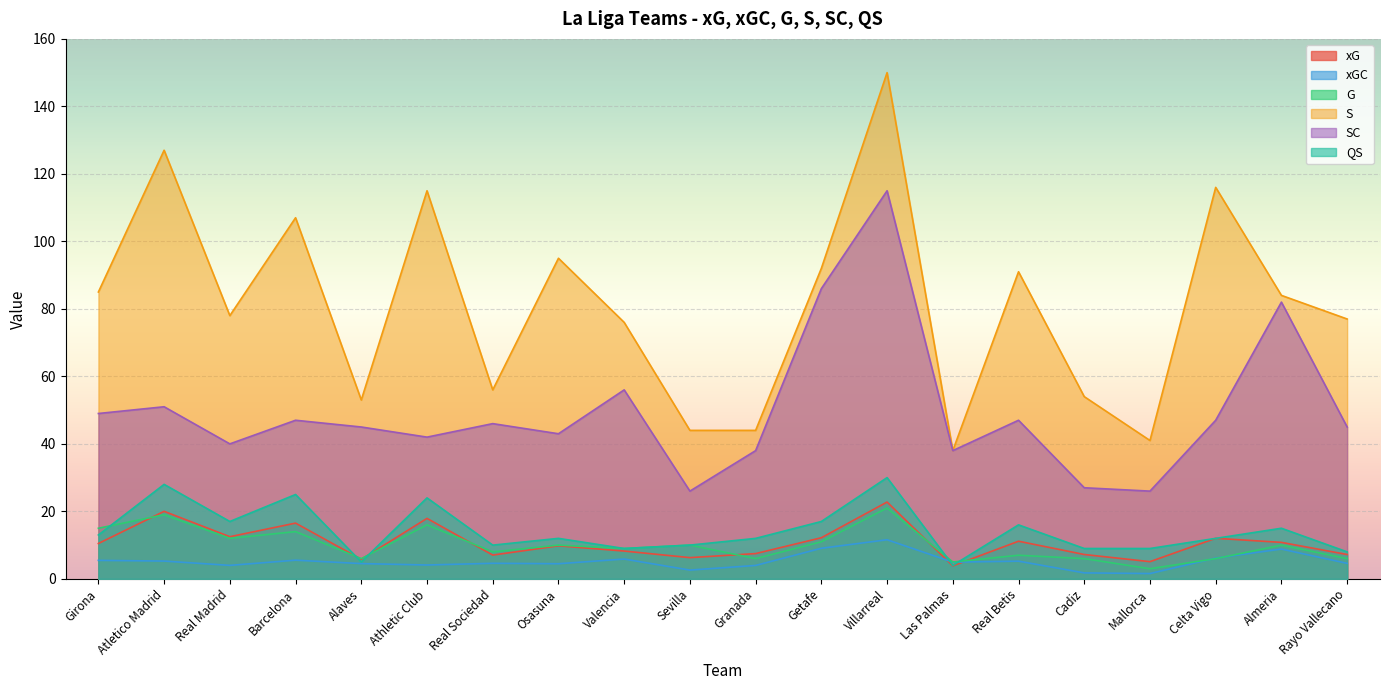

How many lines are shown in the chart?

6